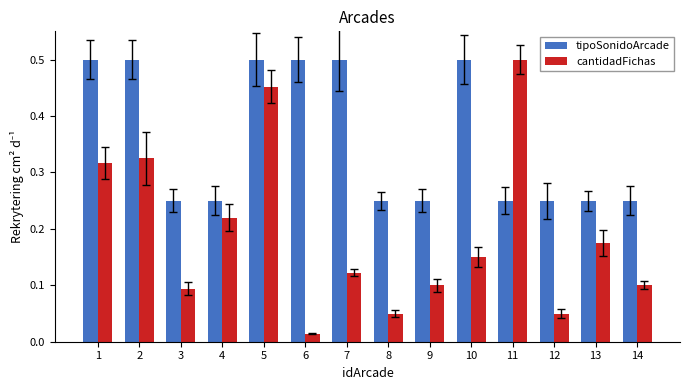

Which category has the lowest value in the cantidadFichas series?

6